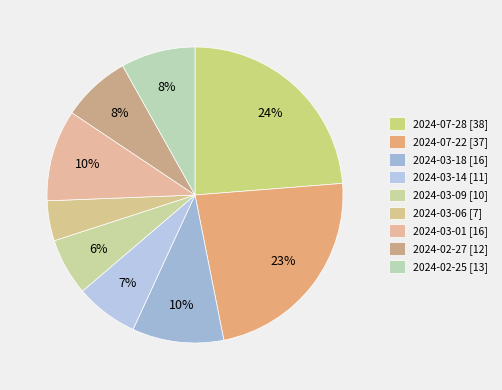

Which slice is the smallest?

2024-03-06